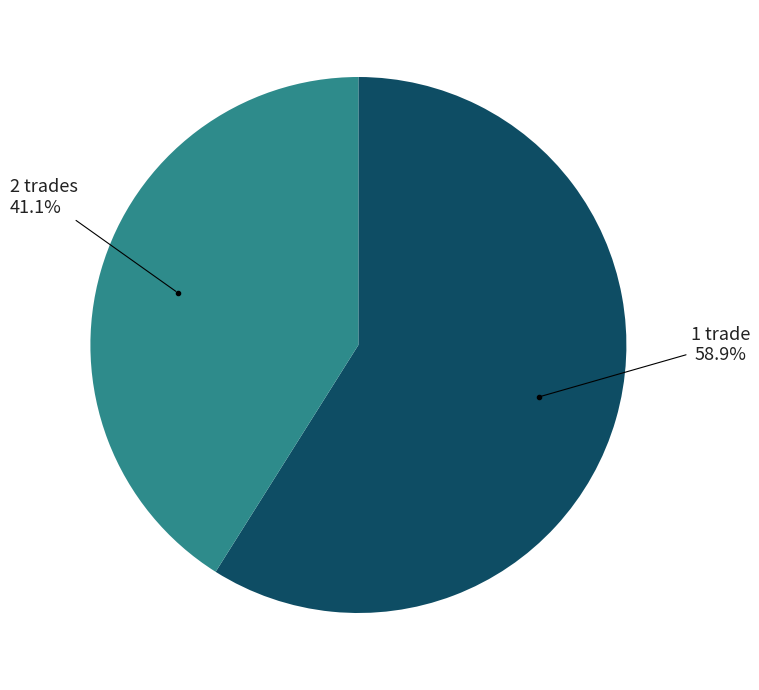

To the nearest percent, what is the difference between the largest and smallest slice percentages?

18%